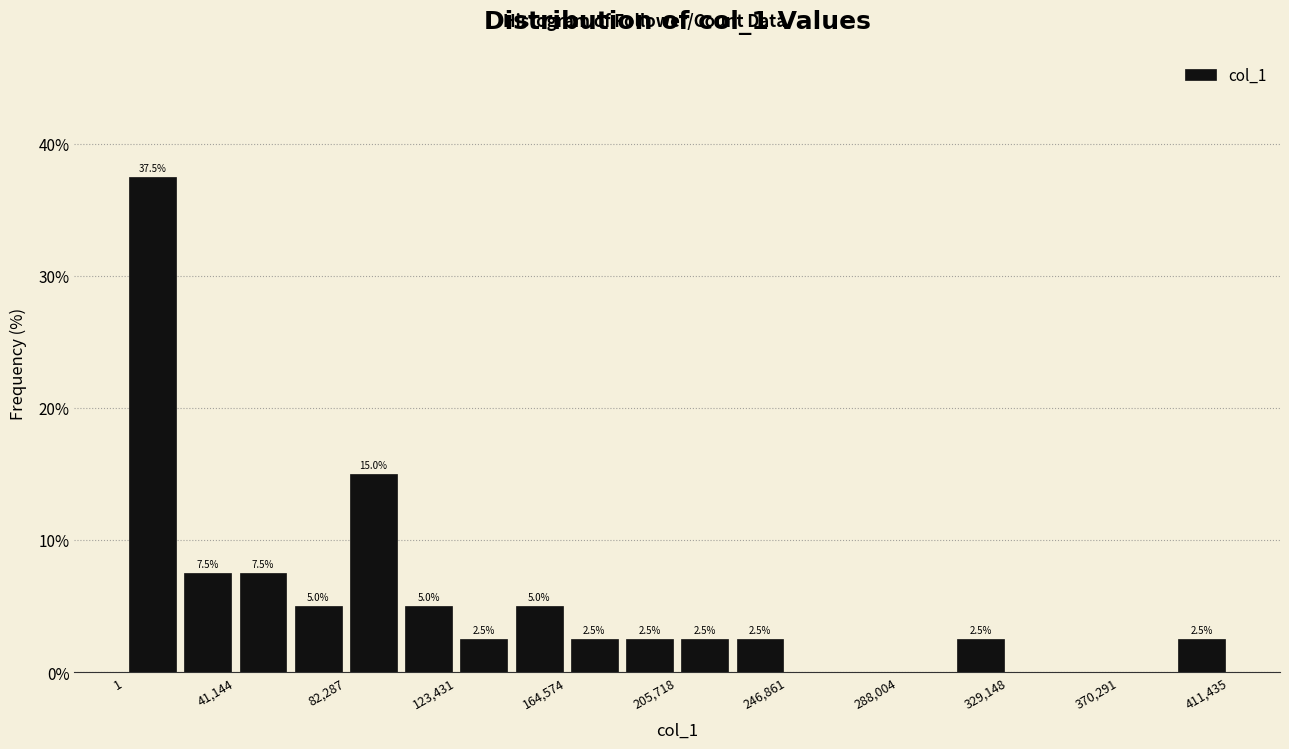

Over which range of the x-axis is the bar tallest?

0 to 20000